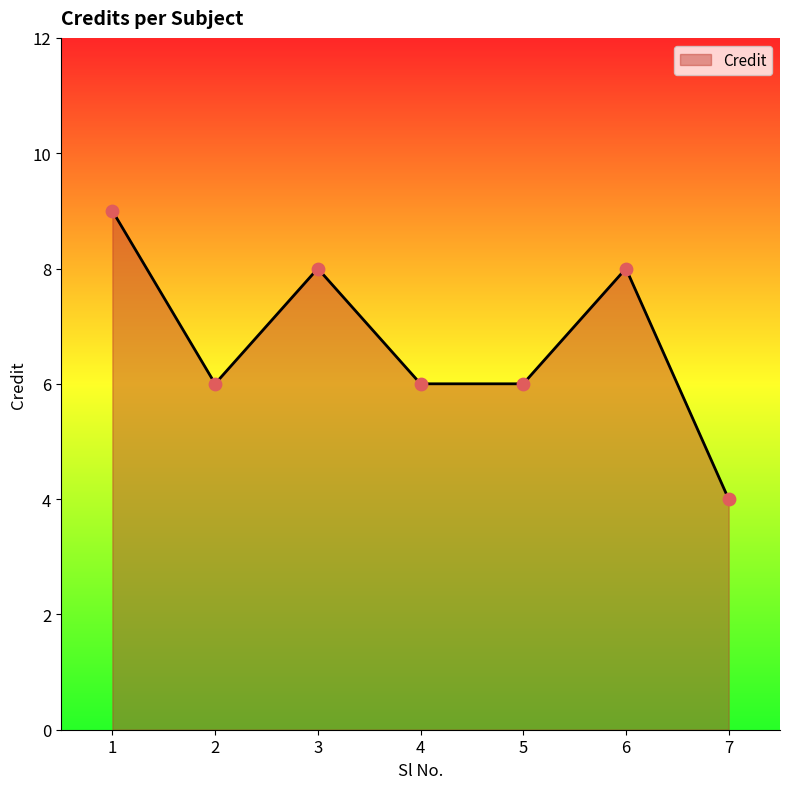

Approximately how many times larger is the value at 3 compared to 7?

2.0